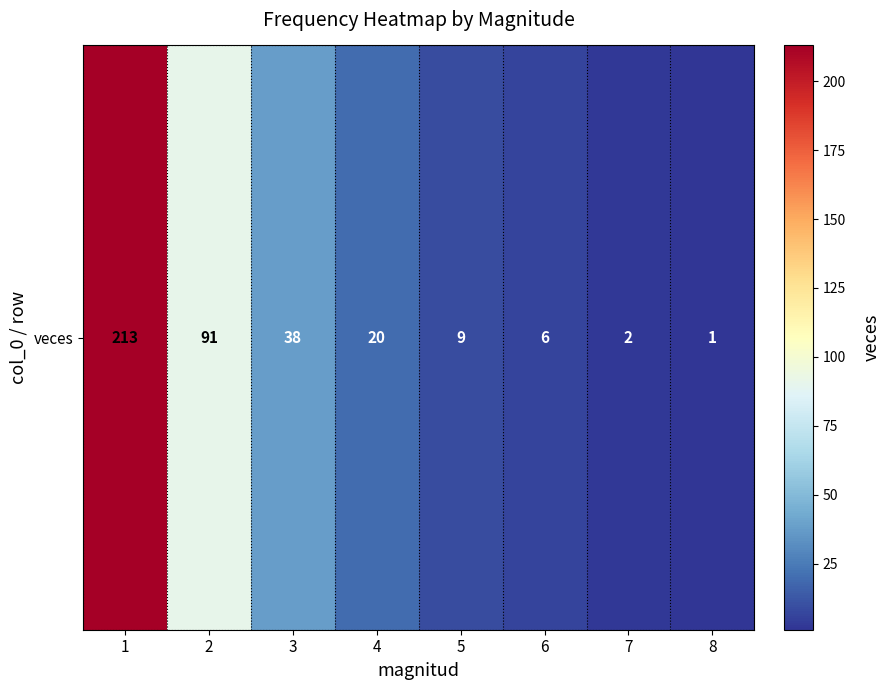

What is the average value?

48